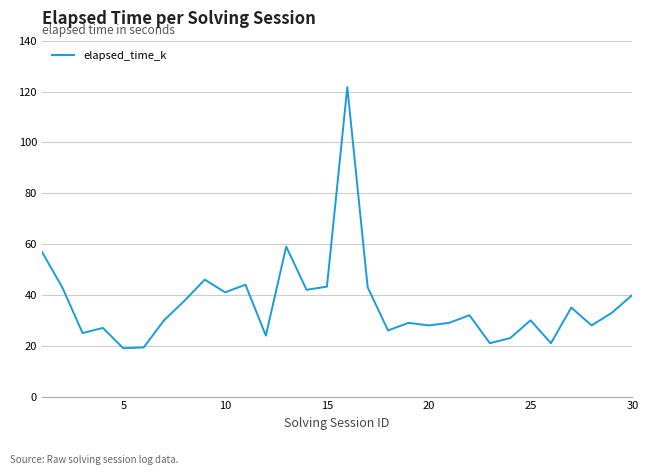

What is the smallest value displayed?

19.0